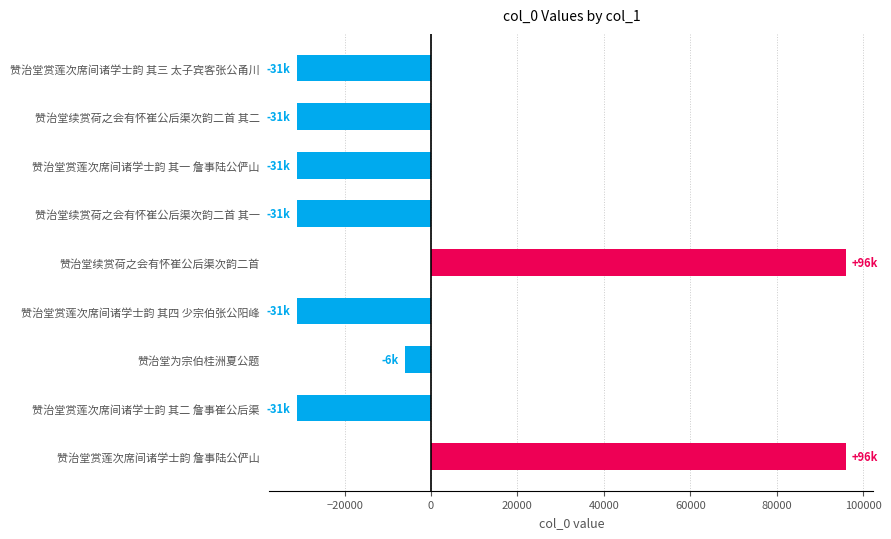

Where is the data nearest to the value 32492?

赞治堂为宗伯桂洲夏公题